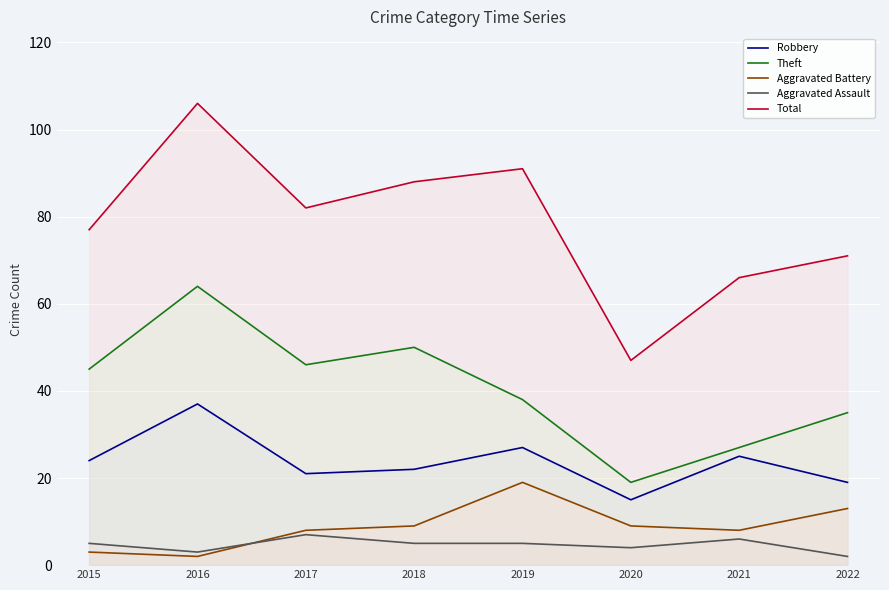

Which series has the largest range (max minus min)?

Total